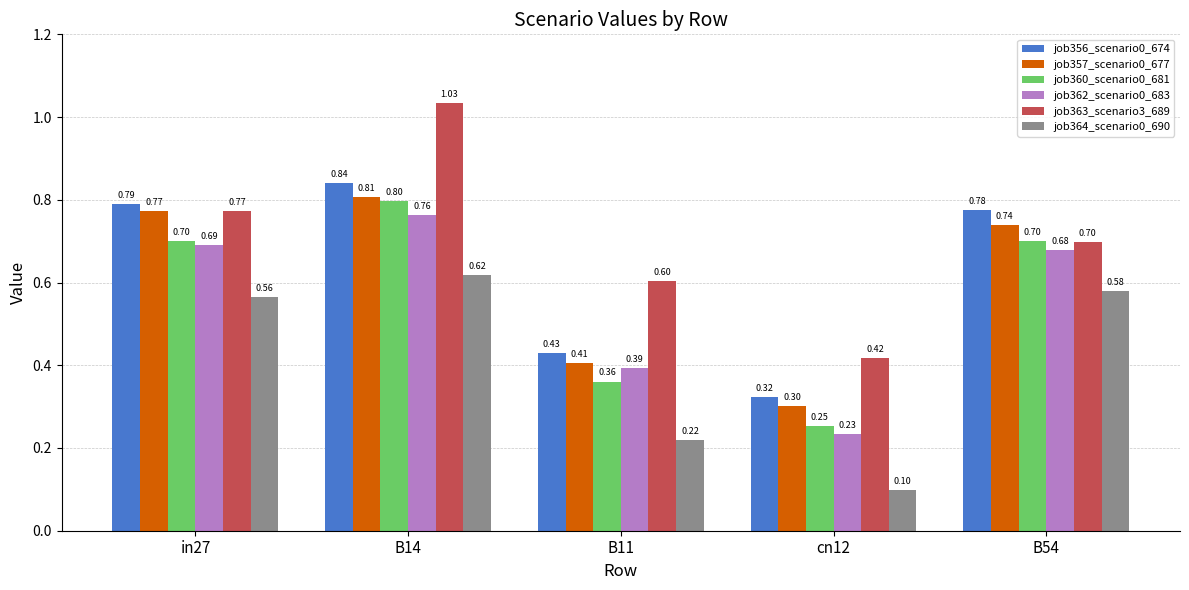

Between B14 and cn12, which series saw the biggest shift?

job363_scenario3_689